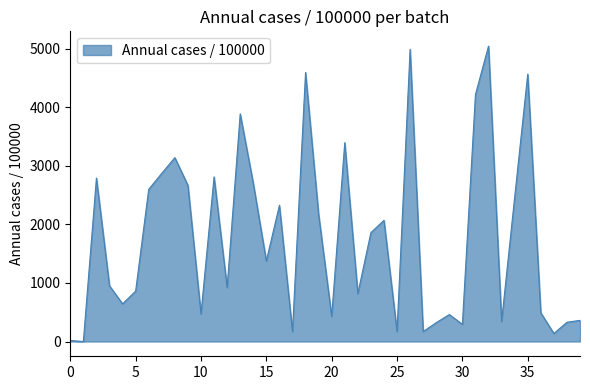

What is the difference between the maximum and minimum values?

5046.1